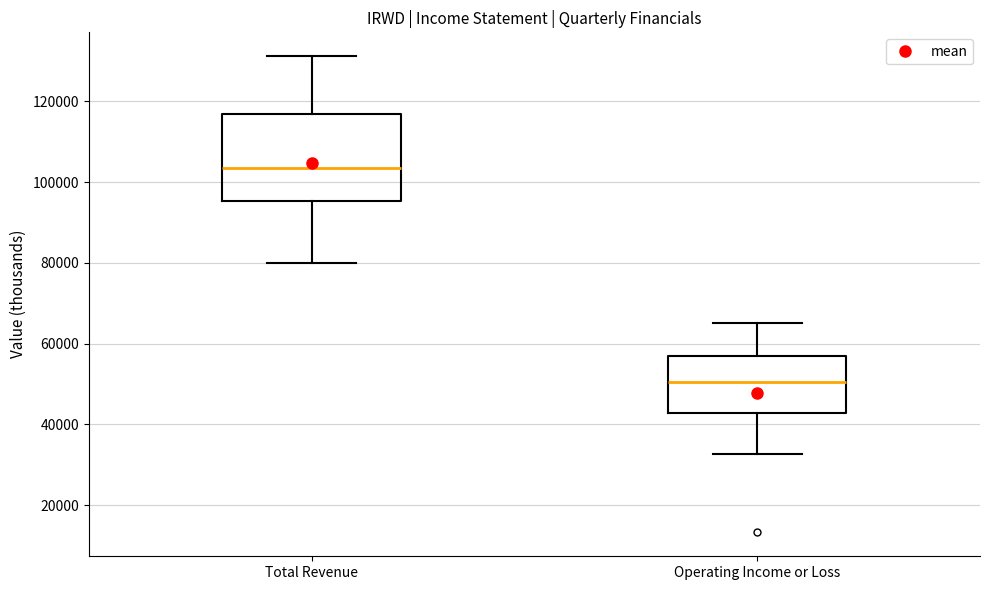

Which box's median line is the highest?

Total Revenue